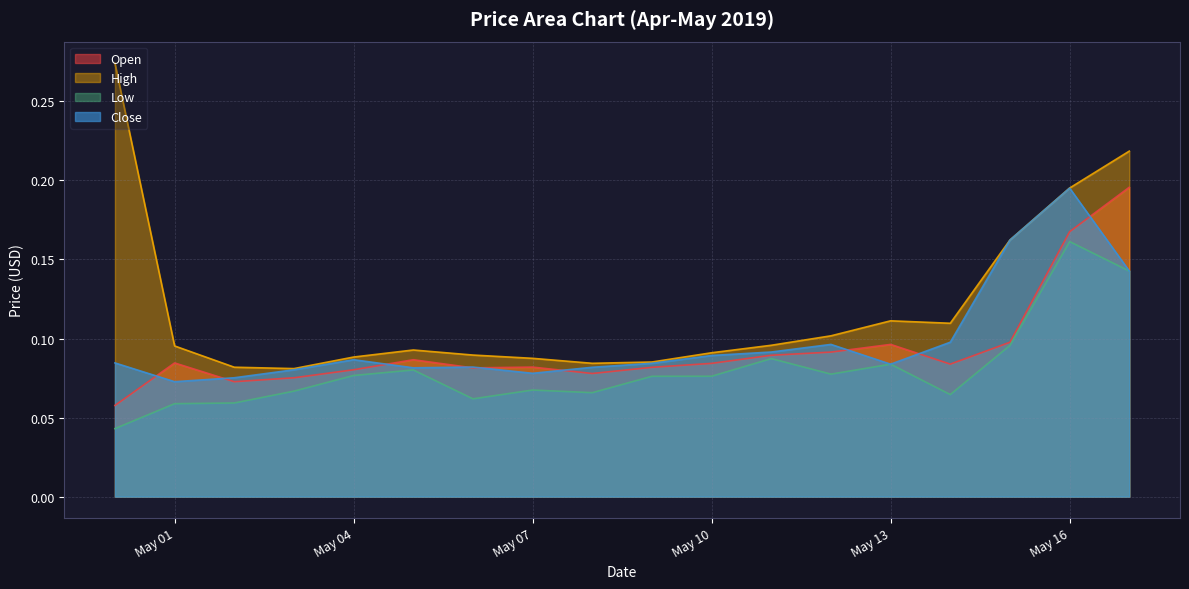

Which series has the largest total across all categories?

High